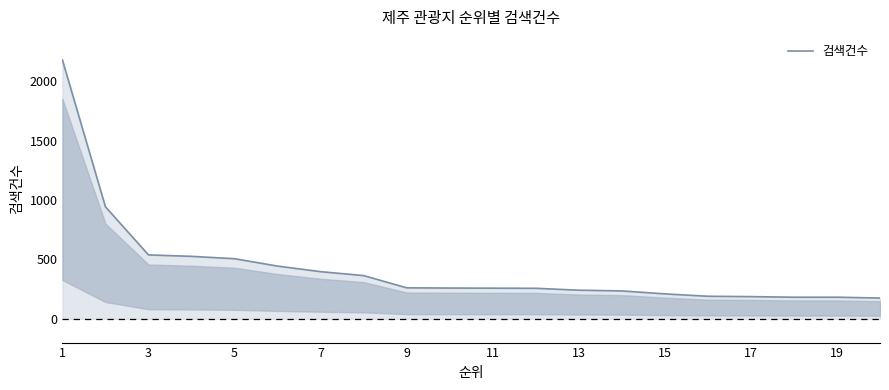

What is the greatest value displayed?

2179